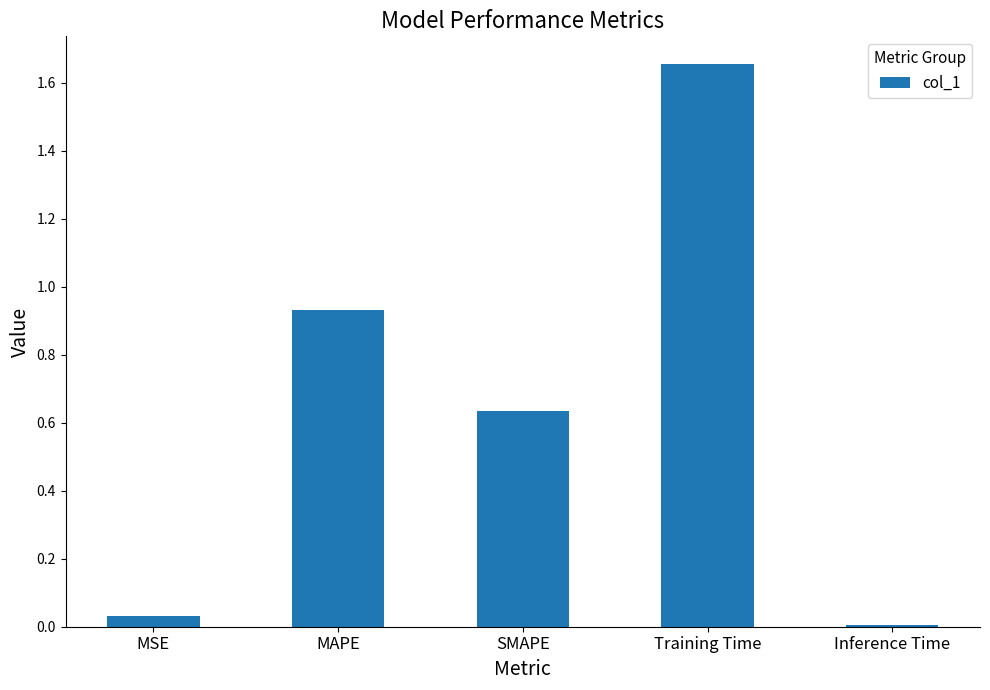

Which has a higher value, MAPE or Training Time?

Training Time